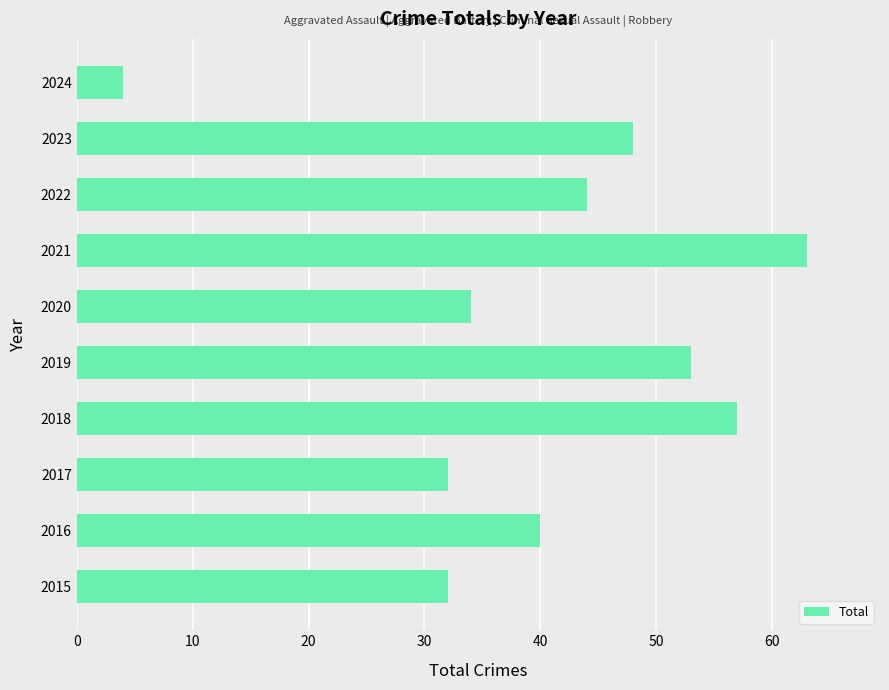

Which category has the highest value across all series?

2021